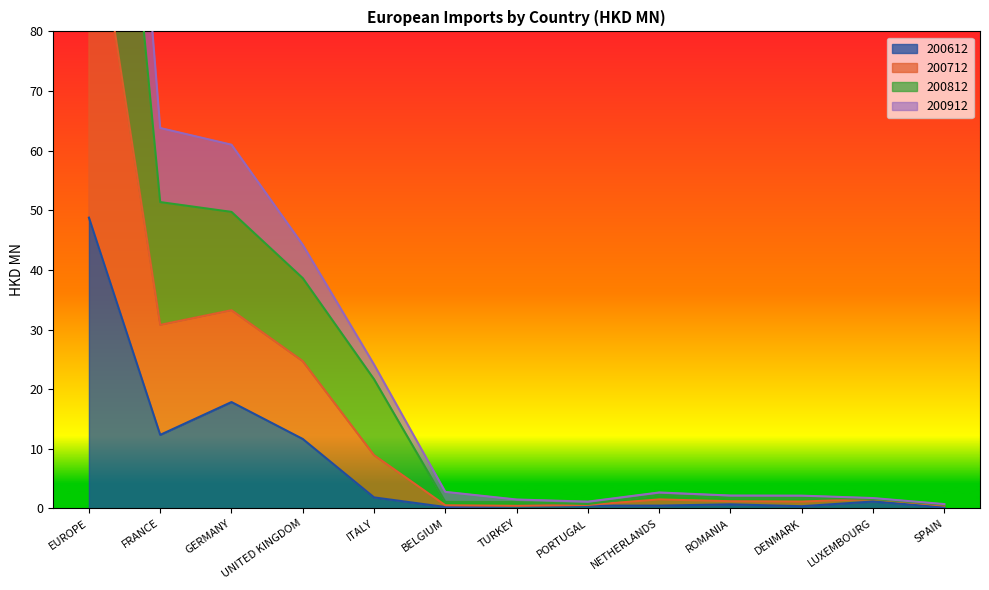

Which series changed the most between ROMANIA and DENMARK?

200612